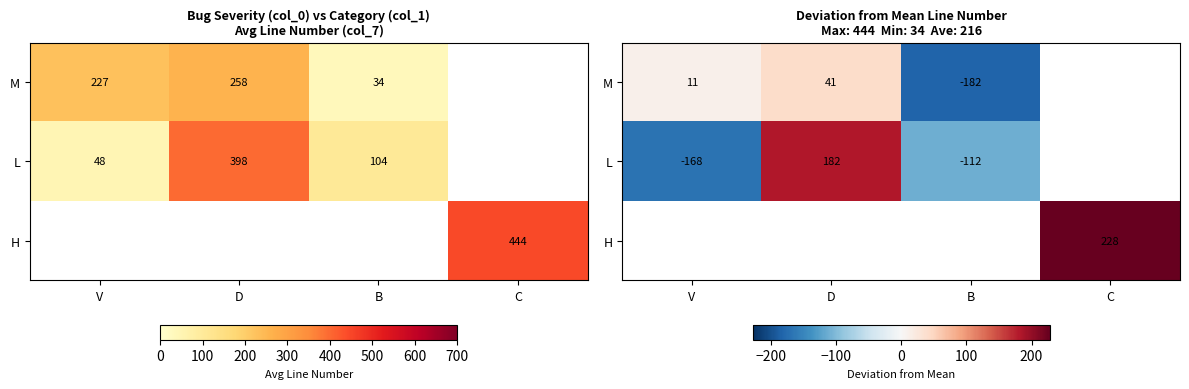

Where is M nearest to the value -70?

V